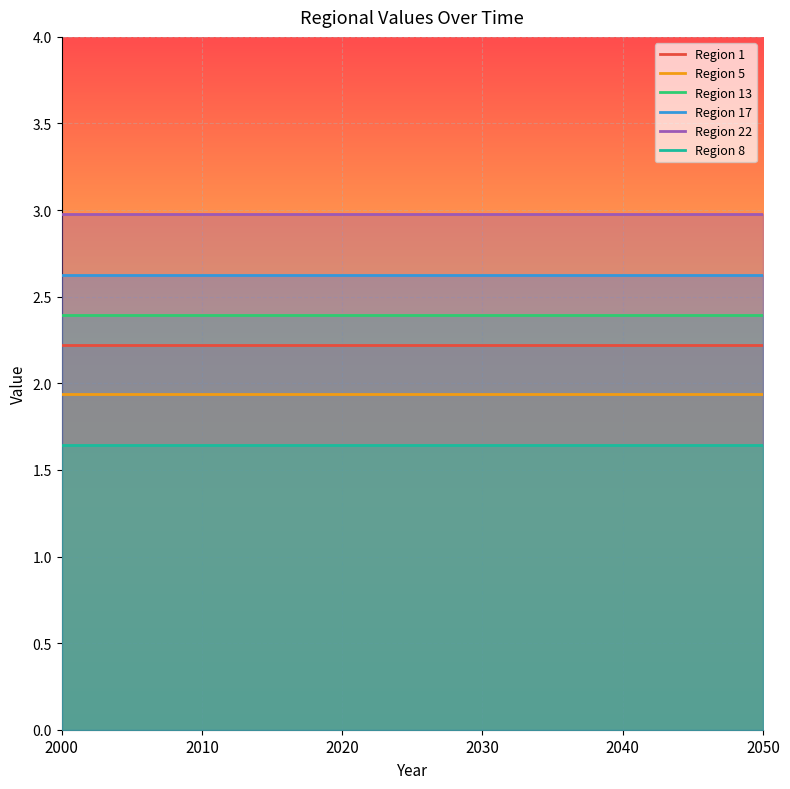

What is the highest value of the Region 17 series?

2.6